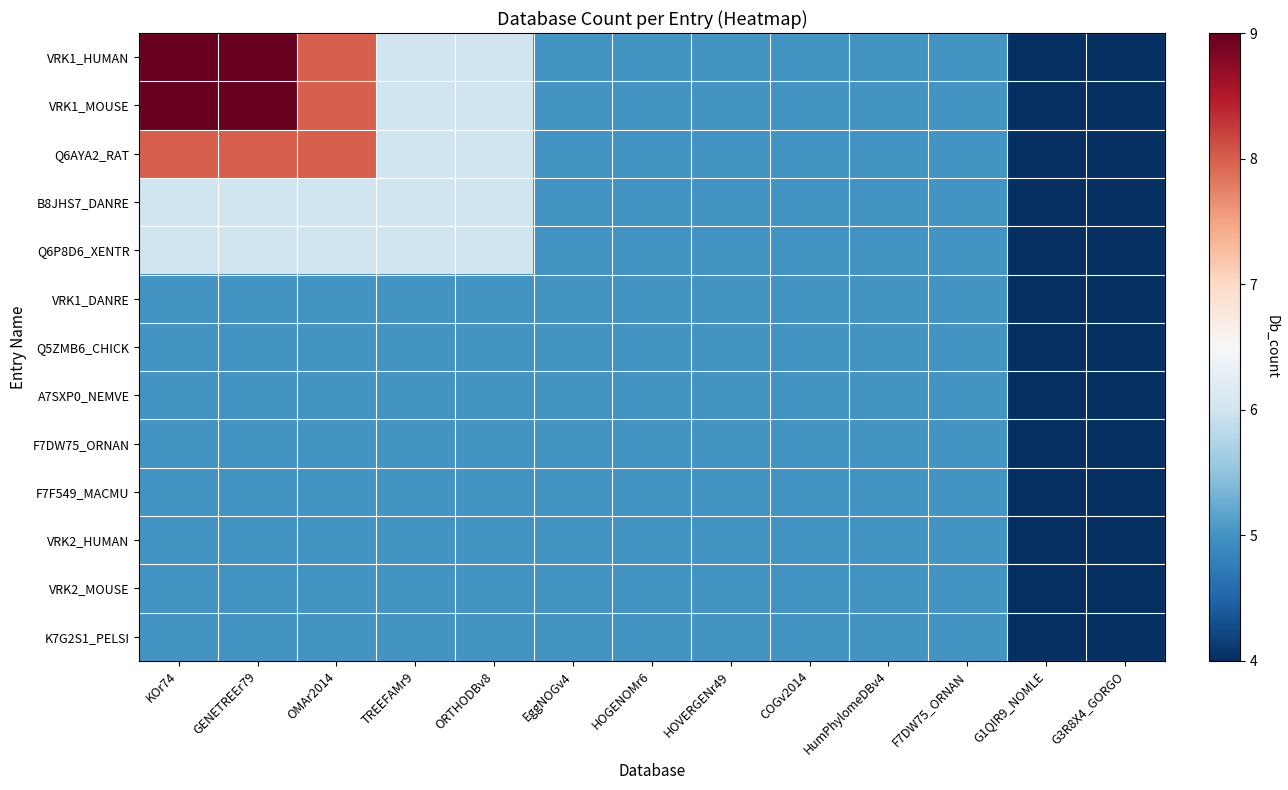

What is the minimum value shown in the chart?

4